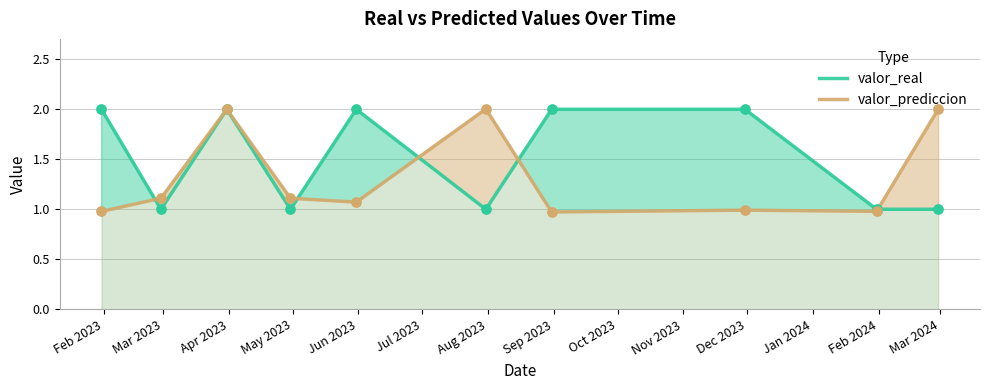

Which series reaches the minimum Y coordinate?

valor_prediccion